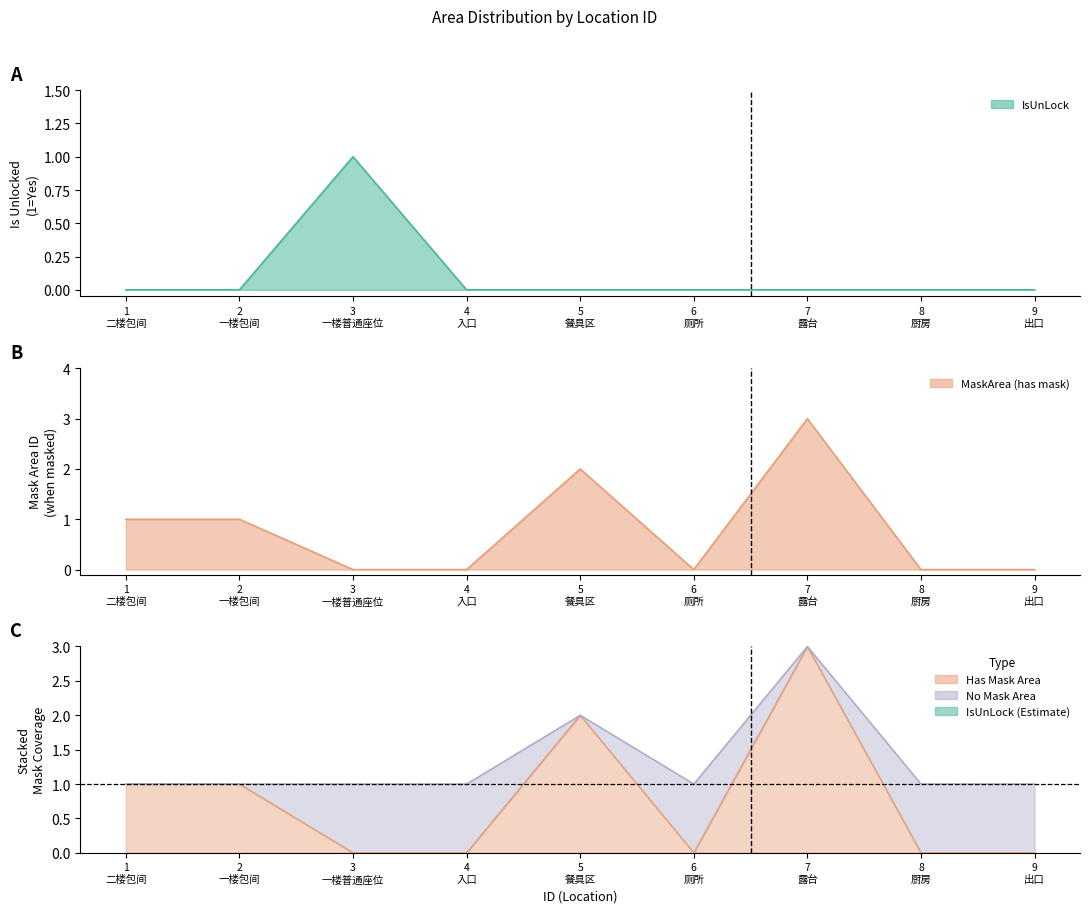

True or false: IsUnLock has more than 1 points higher than both neighbors.

False